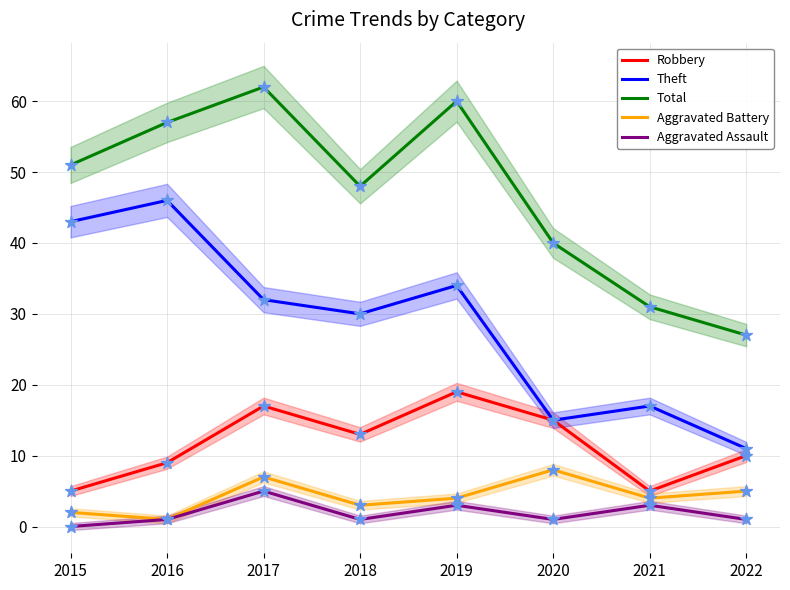

Which series contains the lowest Y value?

Aggravated Assault